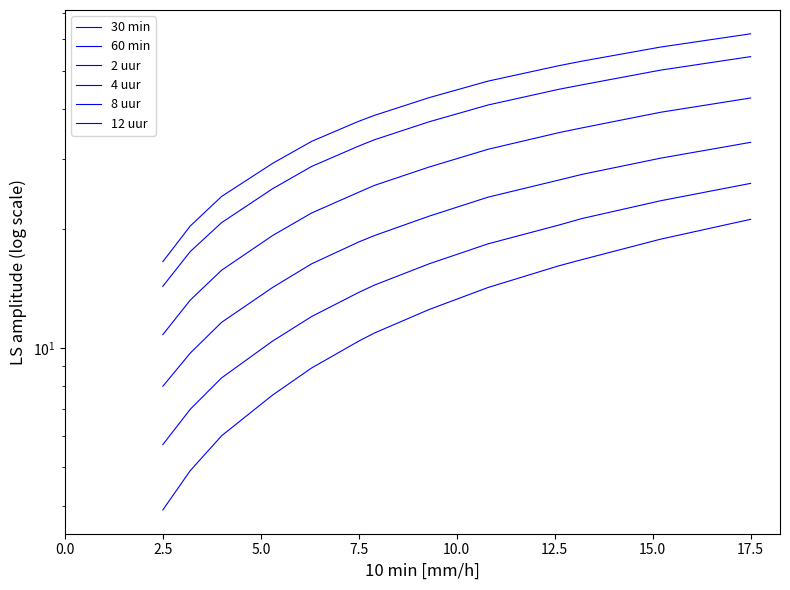

True or false: 2 uur and 8 uur cross at least once.

False